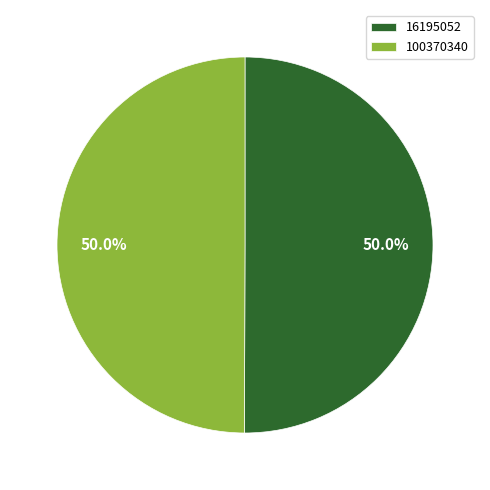

How many segments does this pie chart have?

2